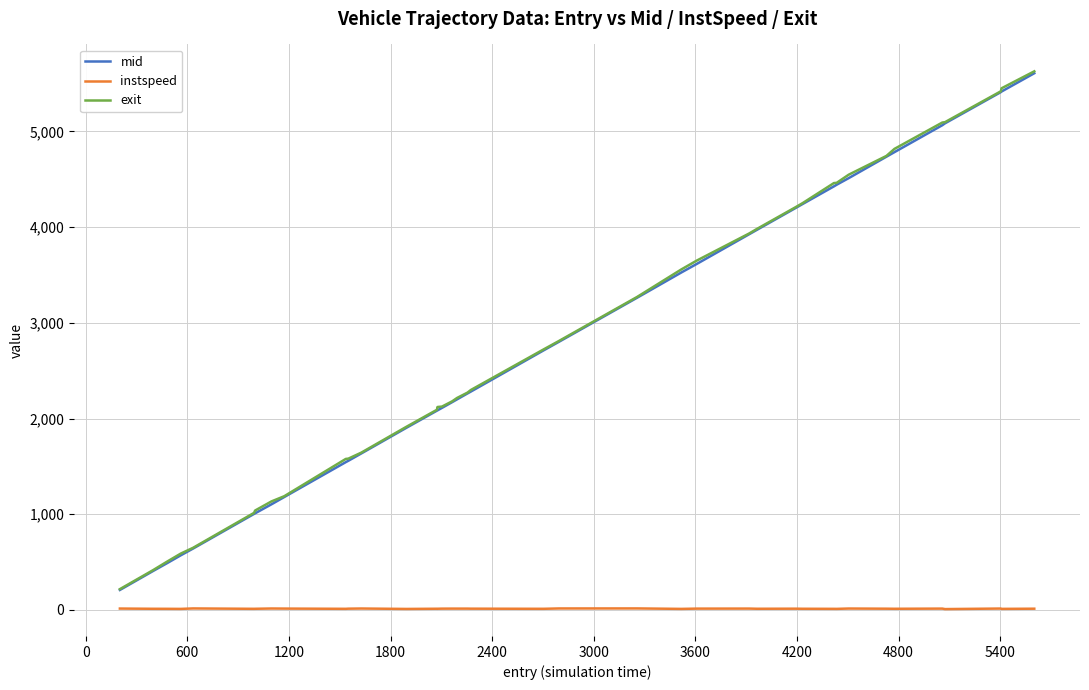

True or false: exit and mid intersect in this chart.

False